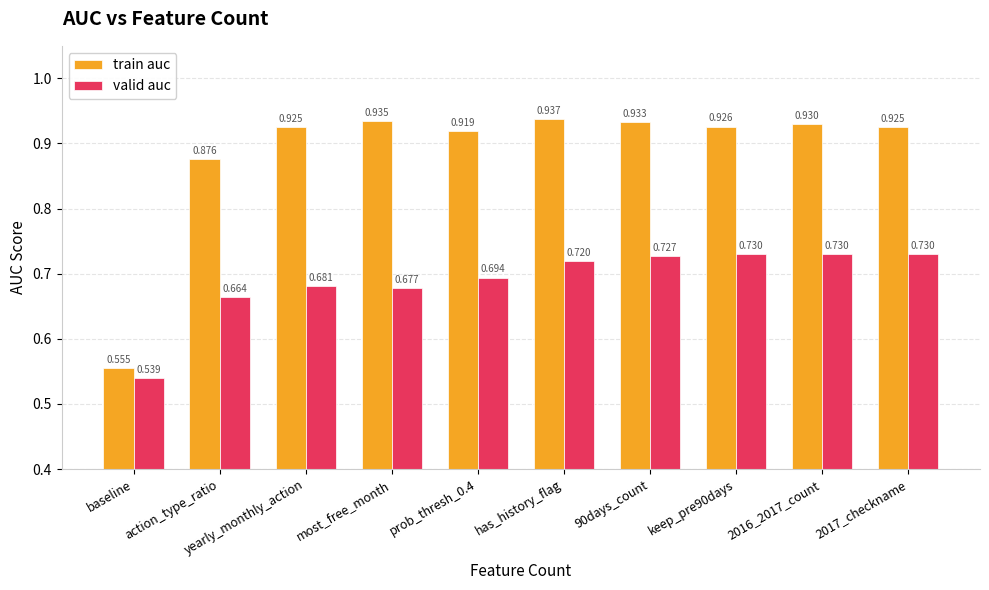

At has_history_flag, list the series in order from largest to smallest.

train auc, valid auc